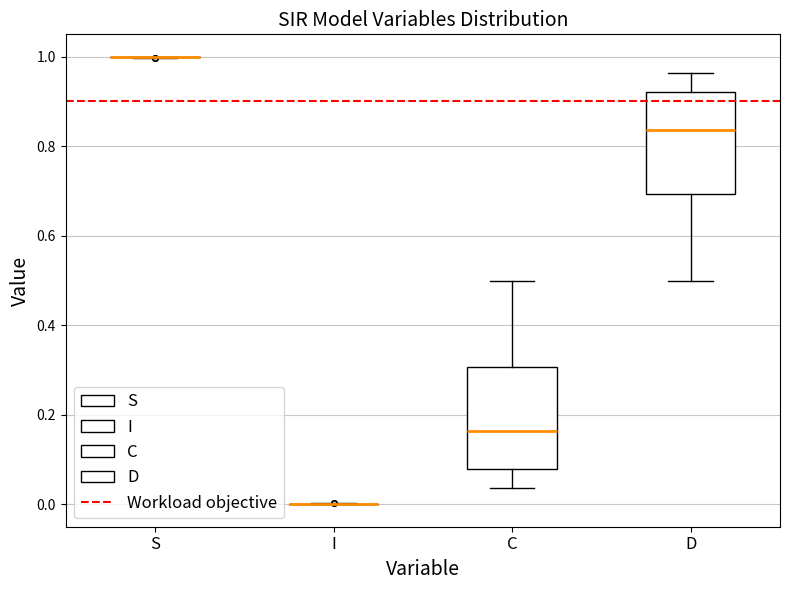

Reading left to right, transcribe this box plot: for each box, give where its median line is, the range the box spans, and where its two whiskers end, as read against the y-axis. The values are not printed on the chart, so give them approximately, as read against the axis.

S: box collapsed to a line at 1.00, whiskers 1.00 to 1.00
I: box collapsed to a line at 0.00, whiskers 0.00 to 0.00
C: median 0.16, box 0.08 to 0.30, whiskers 0.04 to 0.50
D: median 0.84, box 0.70 to 0.92, whiskers 0.50 to 0.96